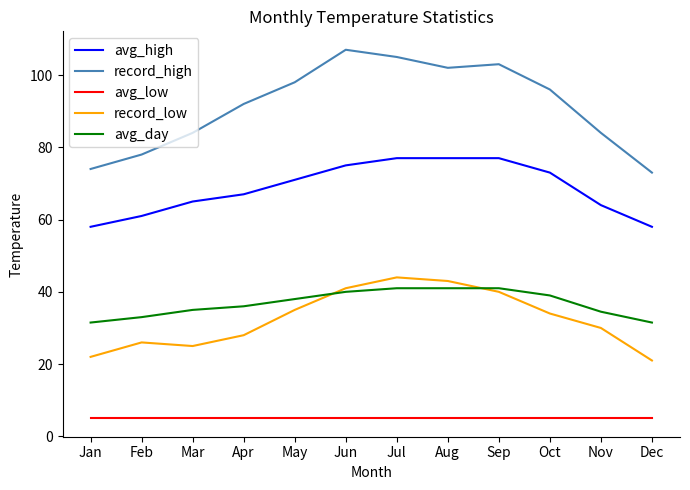

True or false: avg_day and avg_low cross at least once.

False